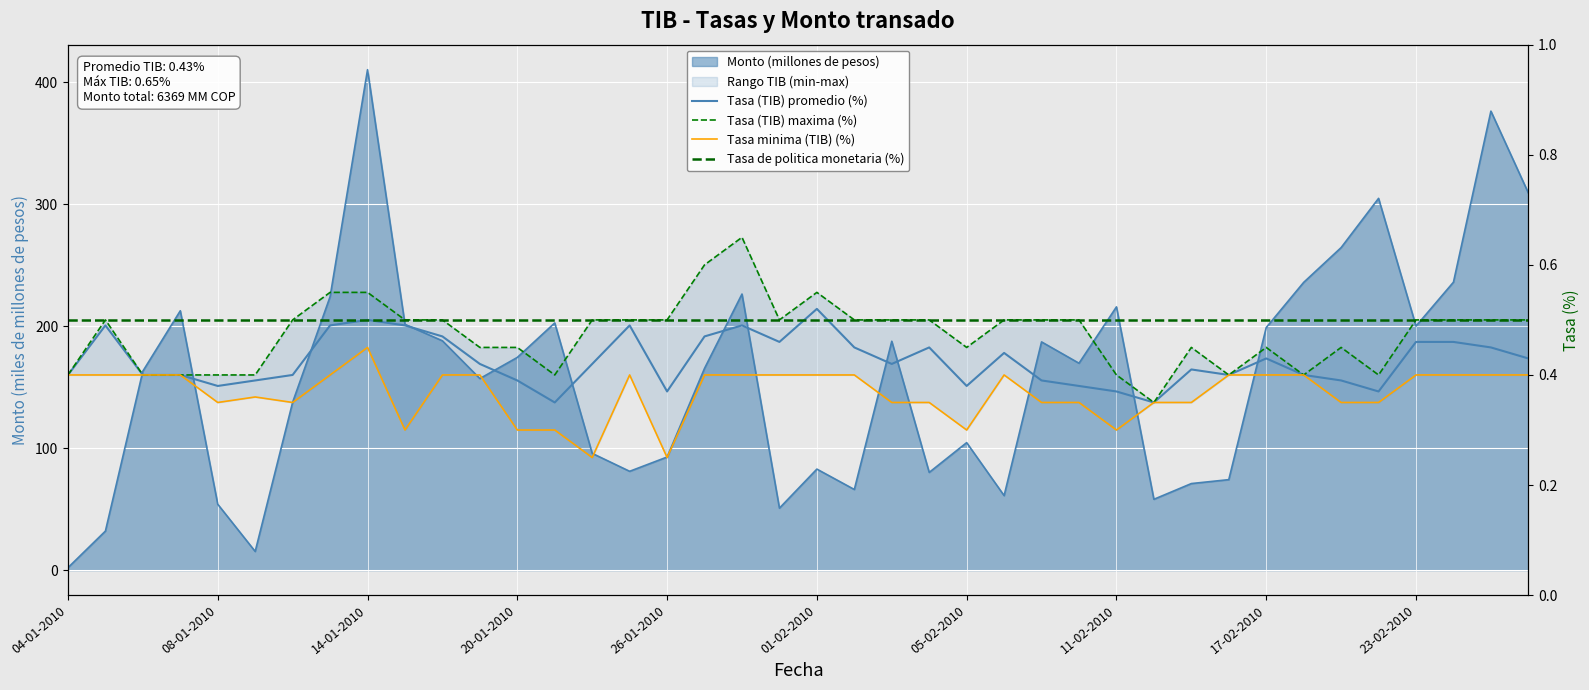

Reading left to right, what are all the values shown in this chart?

Tasa (TIB) promedio (%): 0.4	0.5	0.4	0.4	0.4	0.4	0.4	0.5	0.5	0.5	0.5	0.4	0.4	0.3	0.4	0.5	0.4	0.5	0.5	0.5	0.5	0.5	0.4	0.5	0.4	0.4	0.4	0.4	0.4	0.3	0.4	0.4	0.4	0.4	0.4	0.4	0.5	0.5	0.5	0.4
Tasa (TIB) maxima (%): 0.4	0.5	0.4	0.4	0.4	0.4	0.5	0.6	0.6	0.5	0.5	0.5	0.5	0.4	0.5	0.5	0.5	0.6	0.7	0.5	0.6	0.5	0.5	0.5	0.5	0.5	0.5	0.5	0.4	0.3	0.5	0.4	0.5	0.4	0.5	0.4	0.5	0.5	0.5	0.5
Tasa minima (TIB) (%): 0.4	0.4	0.4	0.4	0.3	0.4	0.3	0.4	0.5	0.3	0.4	0.4	0.3	0.3	0.2	0.4	0.2	0.4	0.4	0.4	0.4	0.4	0.3	0.3	0.3	0.4	0.3	0.3	0.3	0.3	0.3	0.4	0.4	0.4	0.3	0.3	0.4	0.4	0.4	0.4
Tasa de politica monetaria (%): 0.5	0.5	0.5	0.5	0.5	0.5	0.5	0.5	0.5	0.5	0.5	0.5	0.5	0.5	0.5	0.5	0.5	0.5	0.5	0.5	0.5	0.5	0.5	0.5	0.5	0.5	0.5	0.5	0.5	0.5	0.5	0.5	0.5	0.5	0.5	0.5	0.5	0.5	0.5	0.5